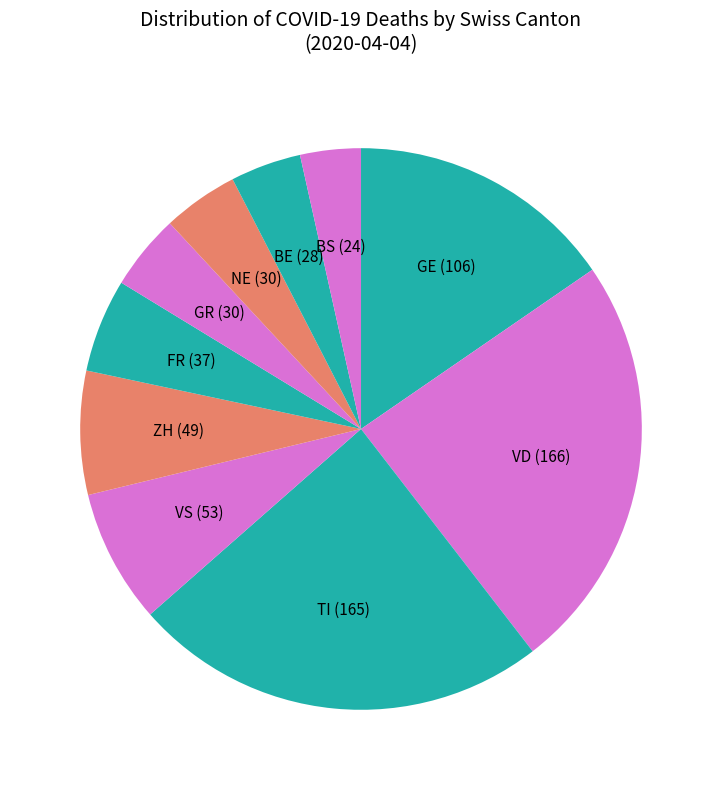

Does ZH represent more than half of the total?

No